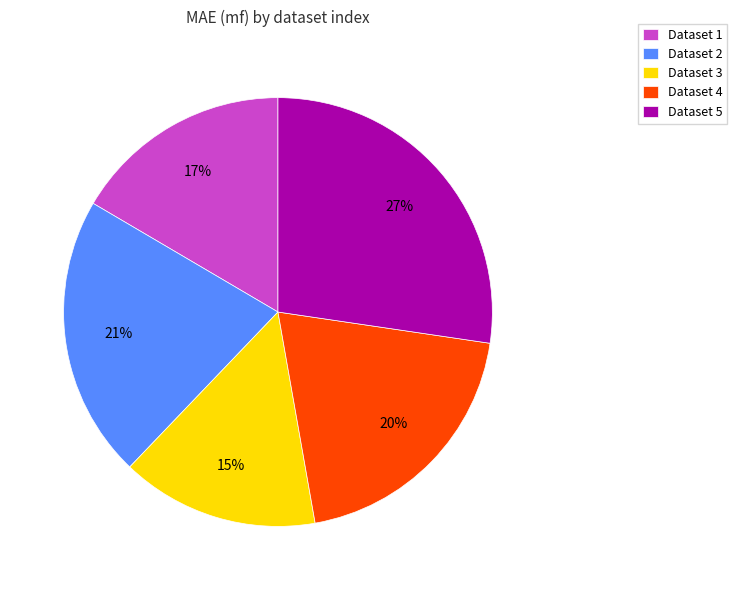

Which slice is the smallest?

Dataset 3